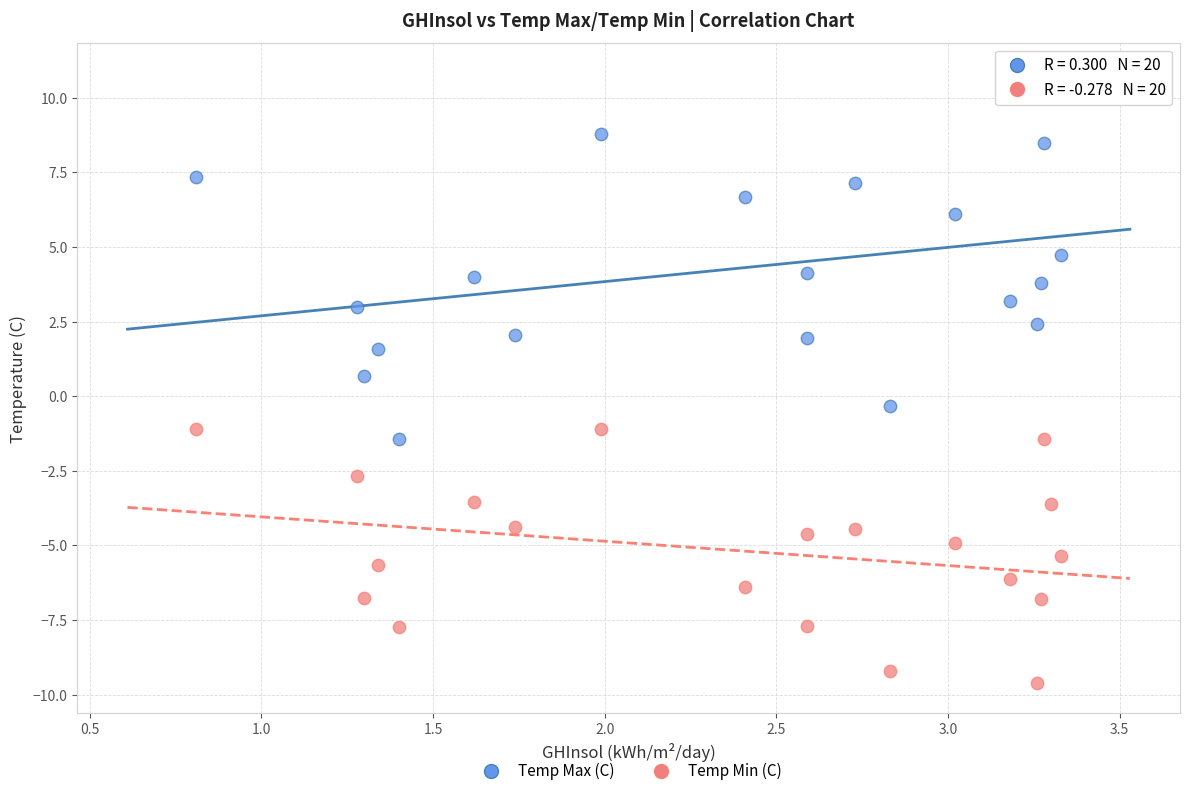

Across all data points, what is the range of Y values (max minus min)?

20.4